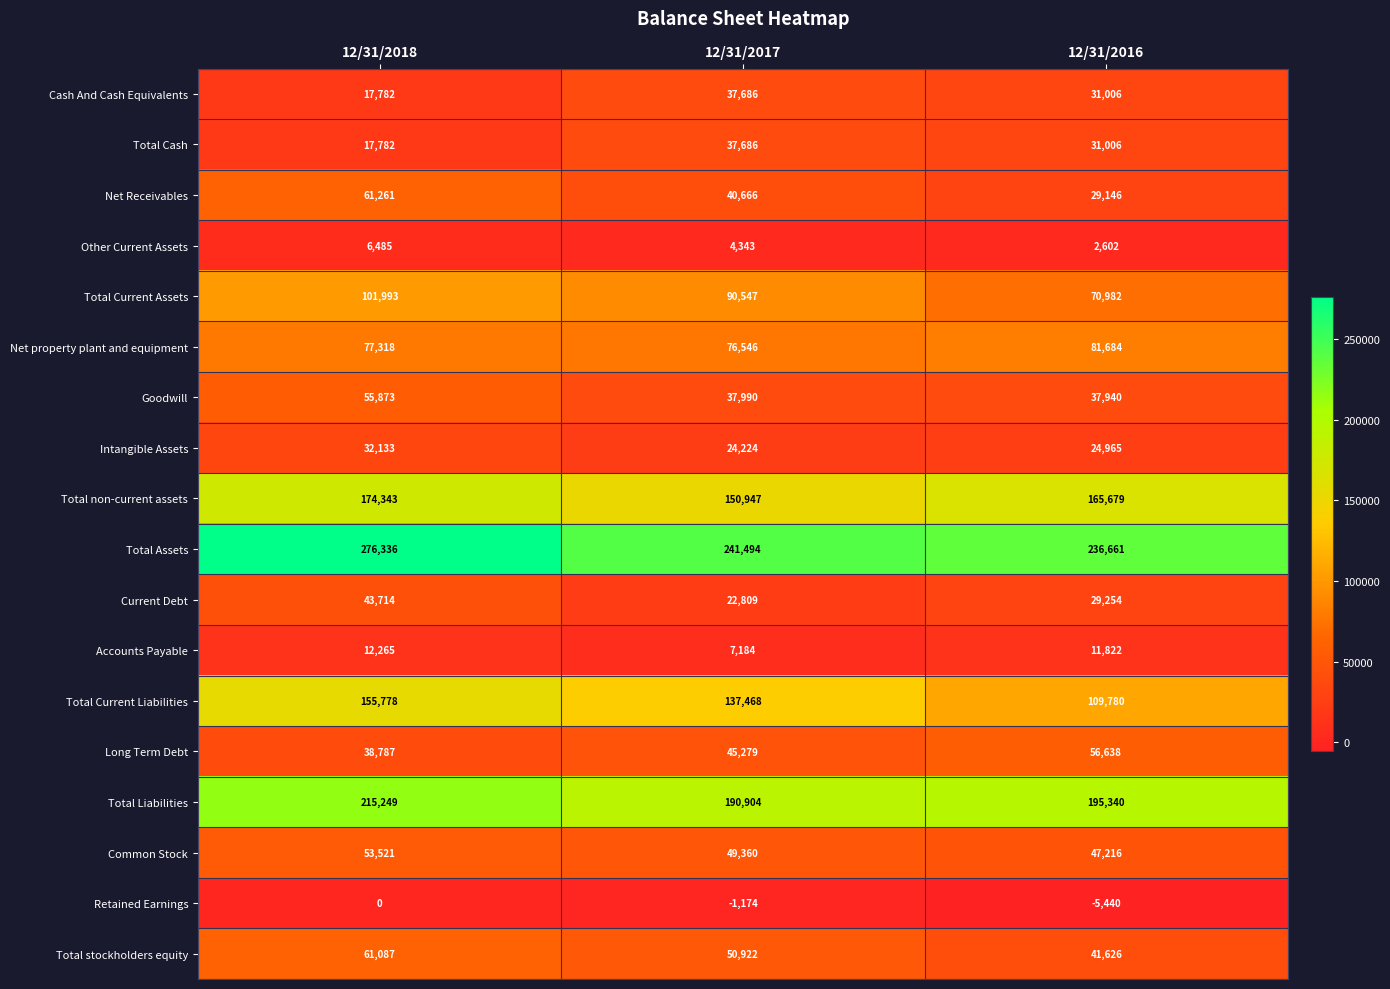

At which label does Other Current Assets reach its minimum?

12/31/2016